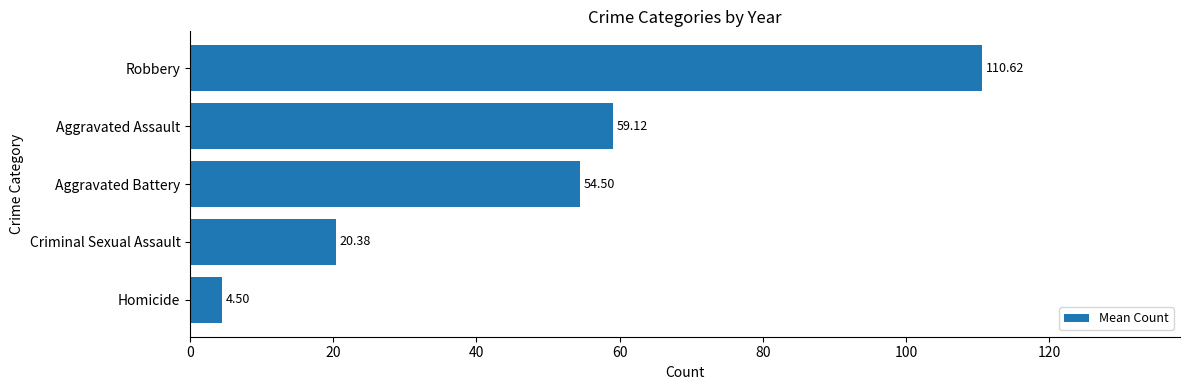

Does the chart contain stacked bars?

No